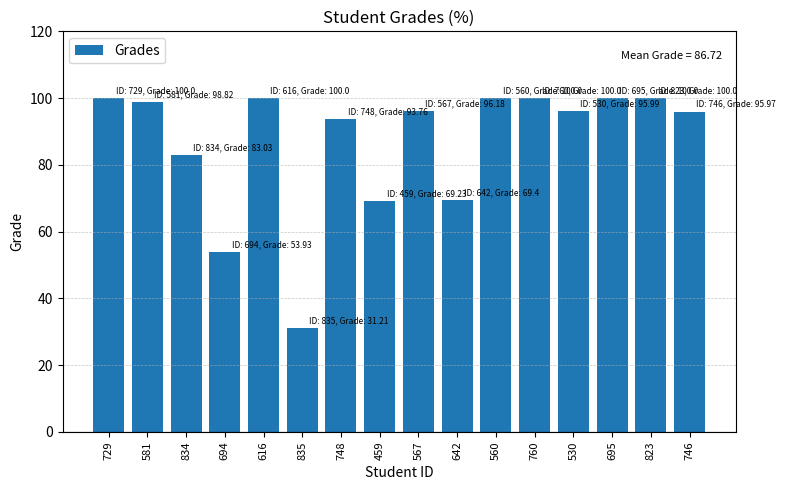

The chart shows a value of 21.5 at 823. True or false?

False